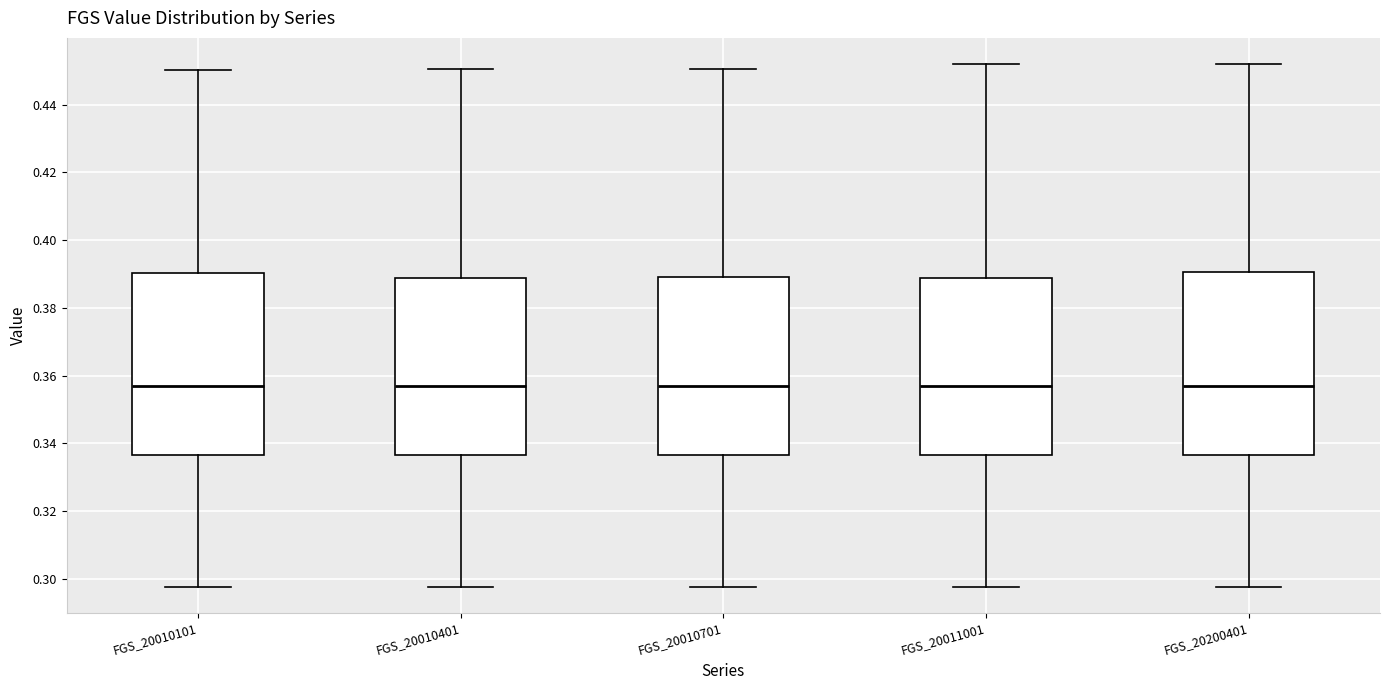

Reading left to right, read every box against the y-axis: the position of its median line, the range the box covers, and the ends of its whiskers. The values are not printed on the chart, so give them approximately, as read against the axis.

FGS_20010101: median 0.358, box 0.336 to 0.390, whiskers 0.298 to 0.450
FGS_20010401: median 0.356, box 0.336 to 0.388, whiskers 0.298 to 0.450
FGS_20010701: median 0.356, box 0.336 to 0.390, whiskers 0.298 to 0.450
FGS_20011001: median 0.356, box 0.336 to 0.388, whiskers 0.298 to 0.452
FGS_20200401: median 0.358, box 0.336 to 0.390, whiskers 0.298 to 0.452